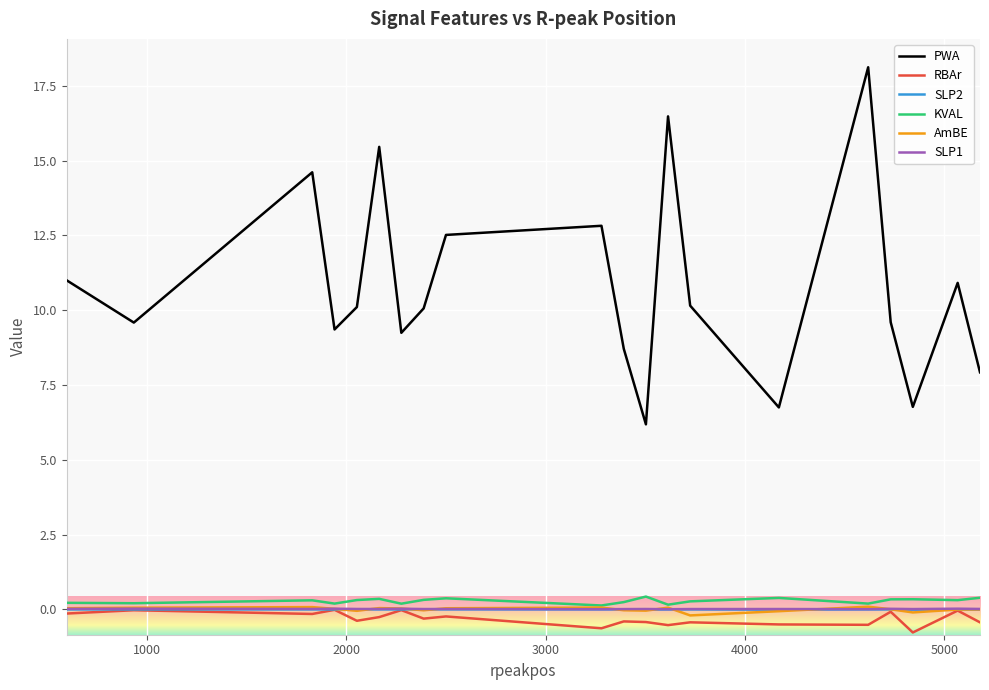

Which series has the largest total across all categories?

PWA